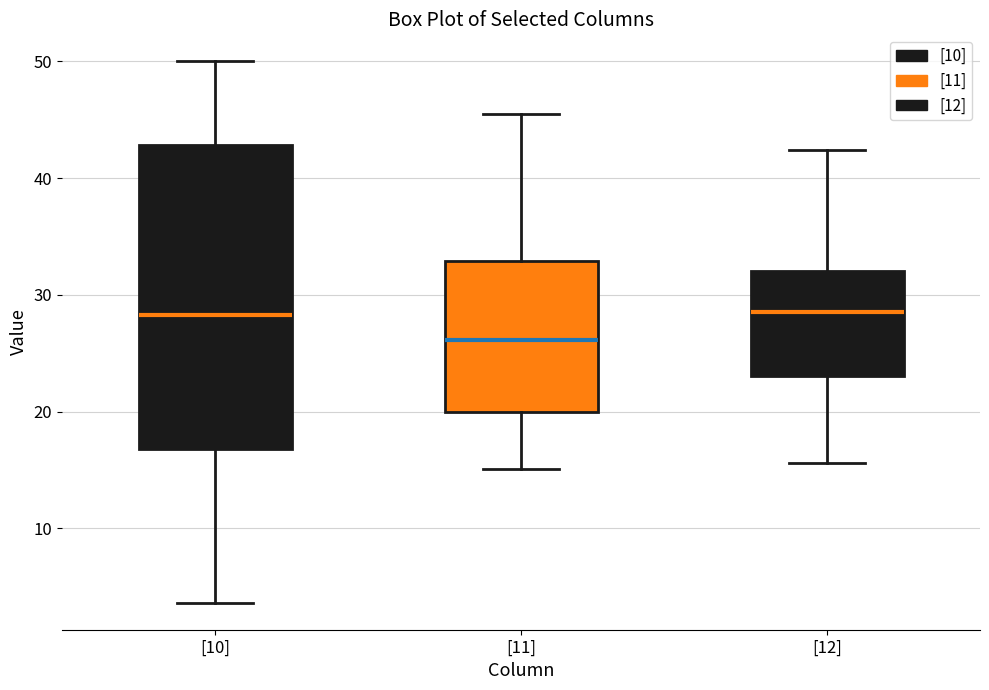

Which box has the lowest median line?

[11]